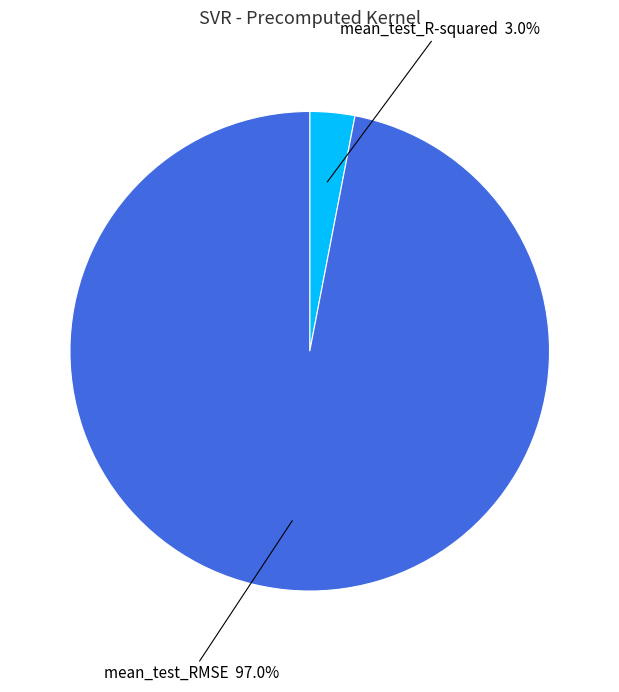

To the nearest percent, what percentage of the pie is mean_test_RMSE?

97%